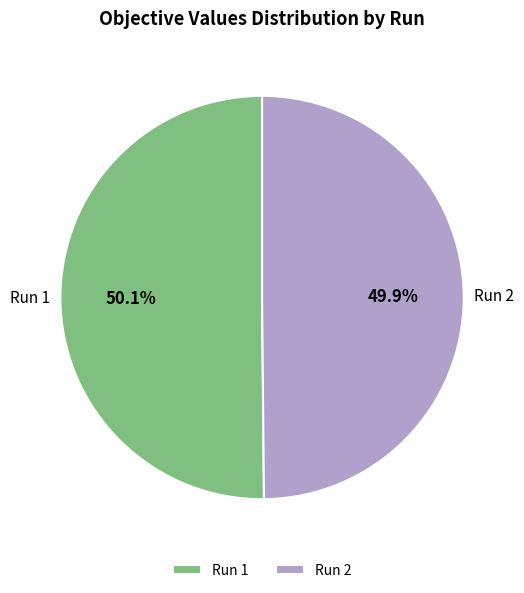

Does any single category account for the majority?

Yes